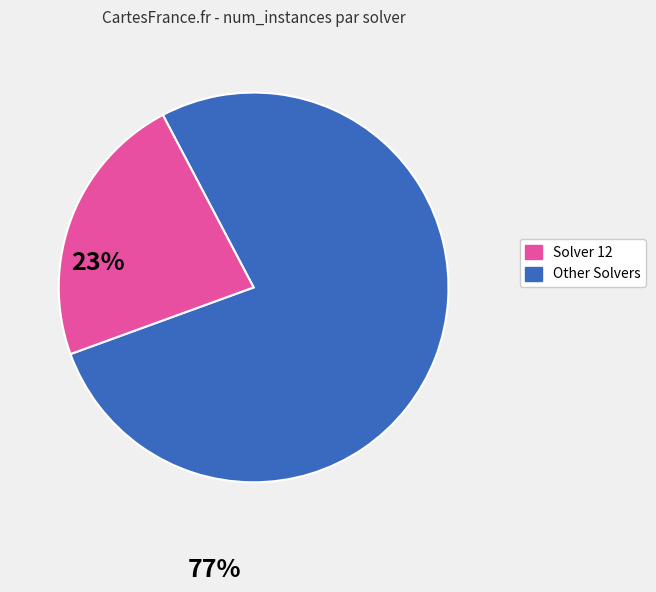

Is there a majority slice in this chart?

Yes